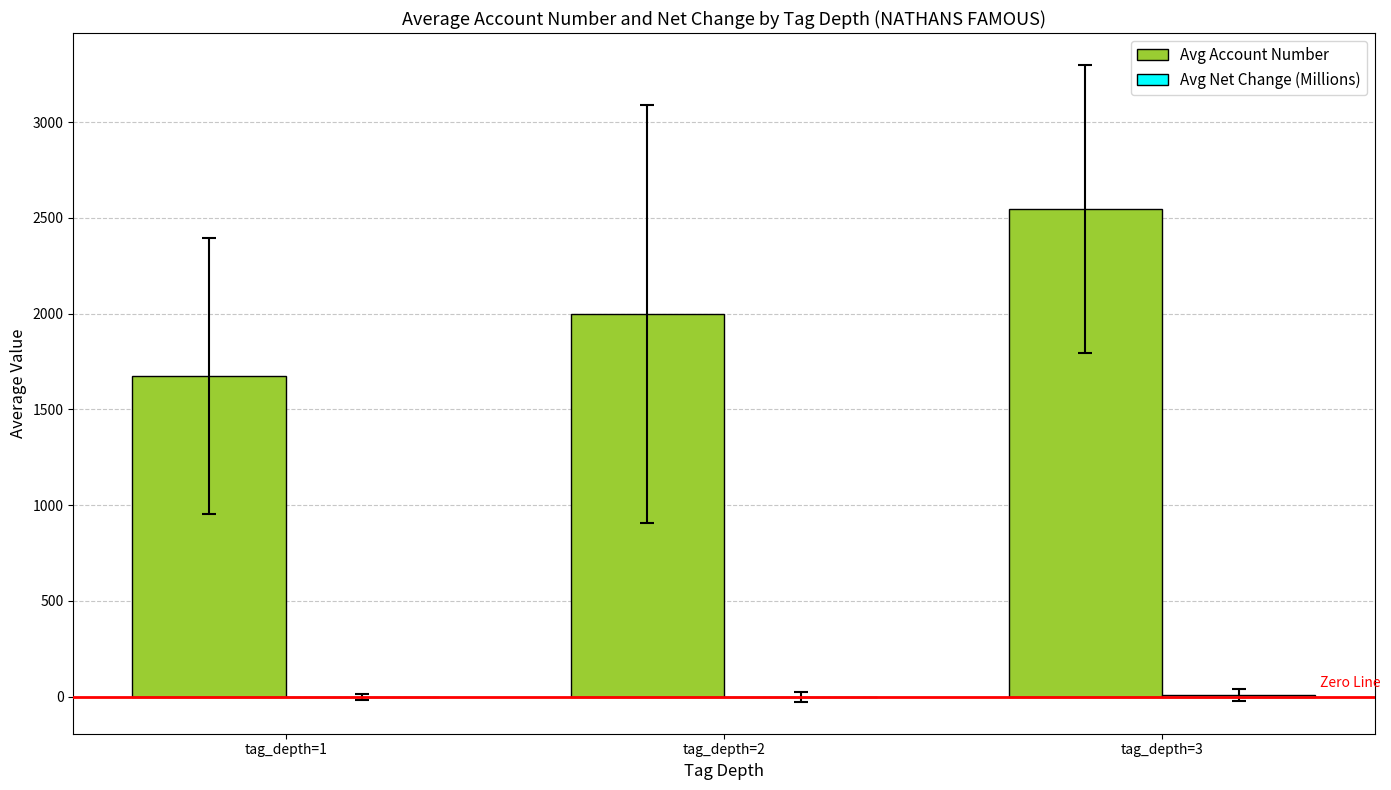

How many data points does each series have?

3